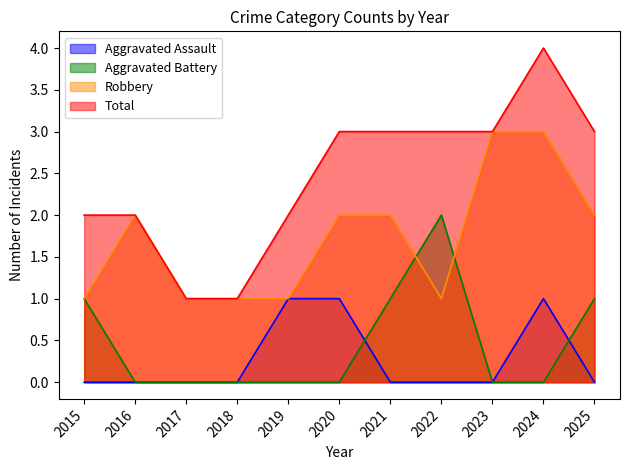

Reading right to left, list all the values displayed in this chart.

Aggravated Assault: 0	1	0	0	0	1	1	0	0	0	0
Aggravated Battery: 1	0	0	2	1	0	0	0	0	0	1
Robbery: 2	3	3	1	2	2	1	1	1	2	1
Total: 3	4	3	3	3	3	2	1	1	2	2